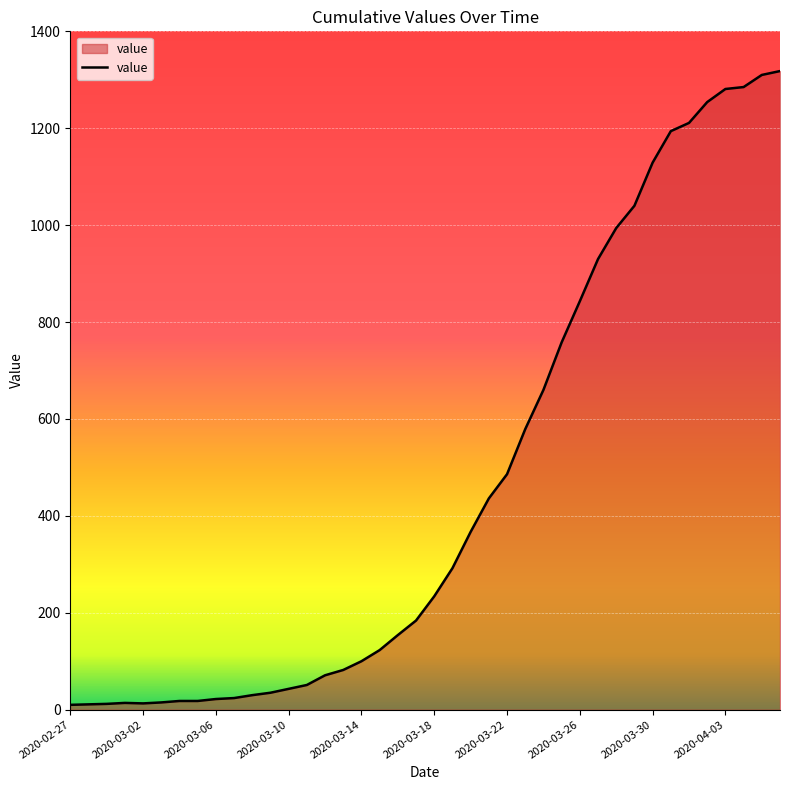

How many values are below 234?

20